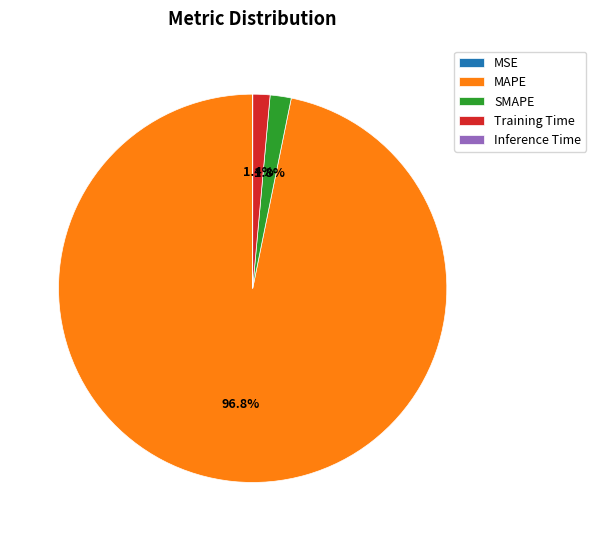

What percentage is NOT represented by MAPE?

3.2%